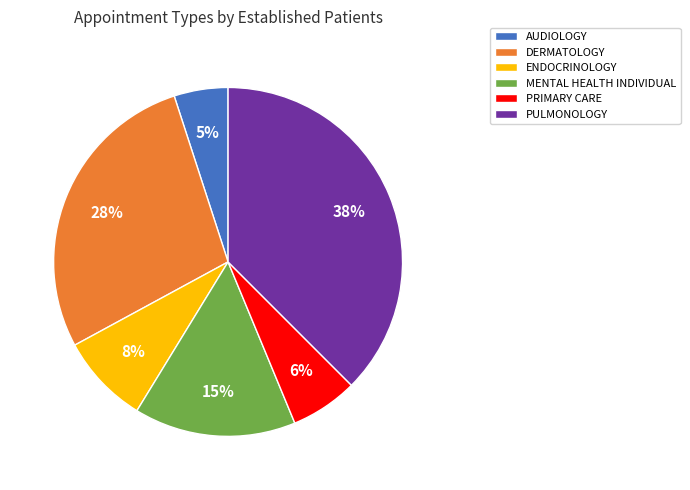

What percentage is the PRIMARY CARE slice, to the nearest percent?

6%